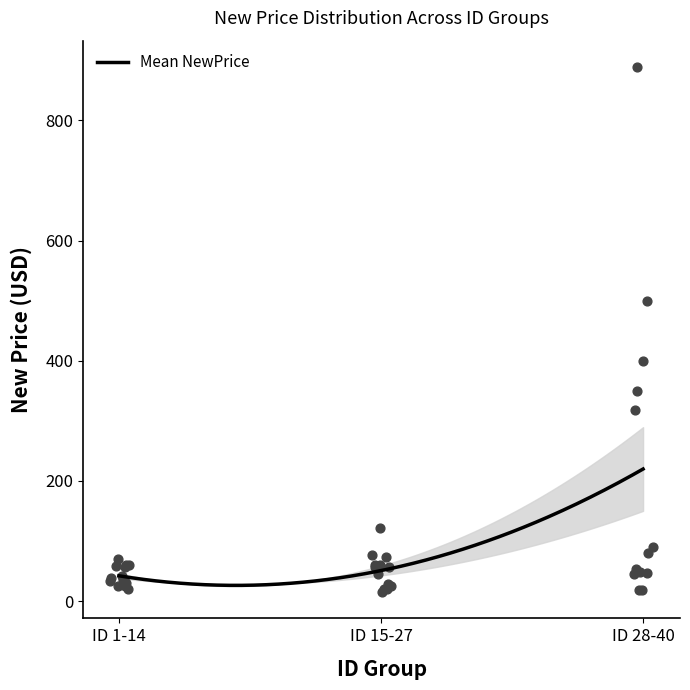

What is the lowest value of the Mean NewPrice series?

26.2